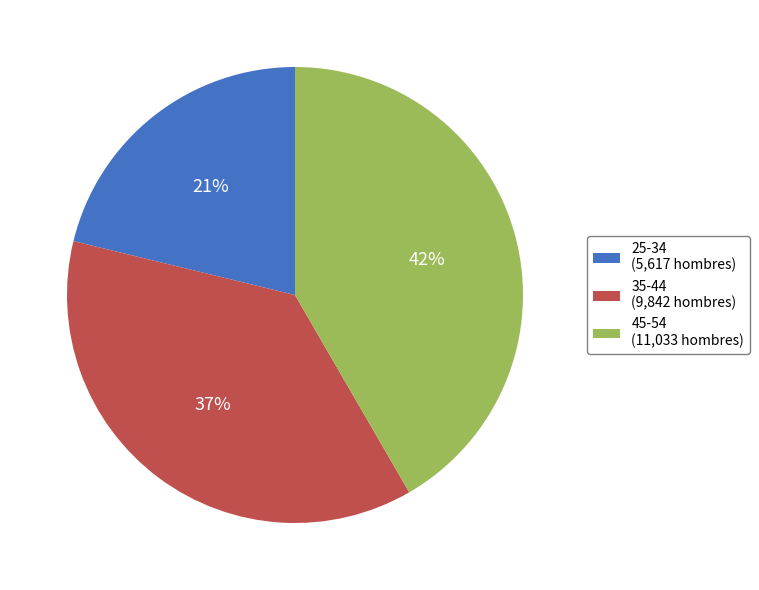

Is there any slice that represents more than half of the pie?

No